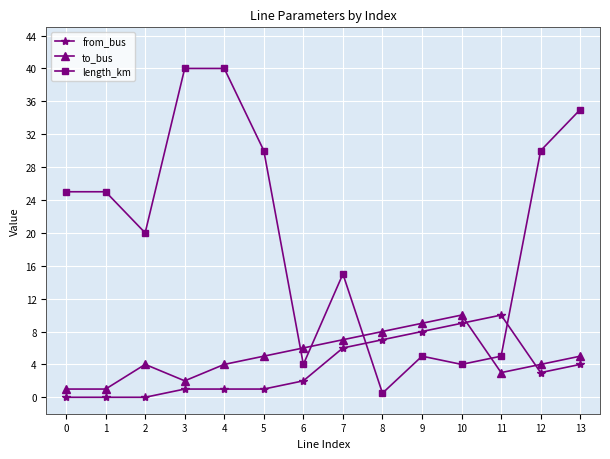

Reading left to right, list all the values displayed in this chart.

from_bus: 0.0	0.0	0.0	1.0	1.0	1.0	2.0	6.0	7.0	8.0	9.0	10.0	3.0	4.0
to_bus: 1.0	1.0	4.0	2.0	4.0	5.0	6.0	7.0	8.0	9.0	10.0	3.0	4.0	5.0
length_km: 25.0	25.0	20.0	40.0	40.0	30.0	4.0	15.0	0.5	5.0	4.0	5.0	30.0	35.0